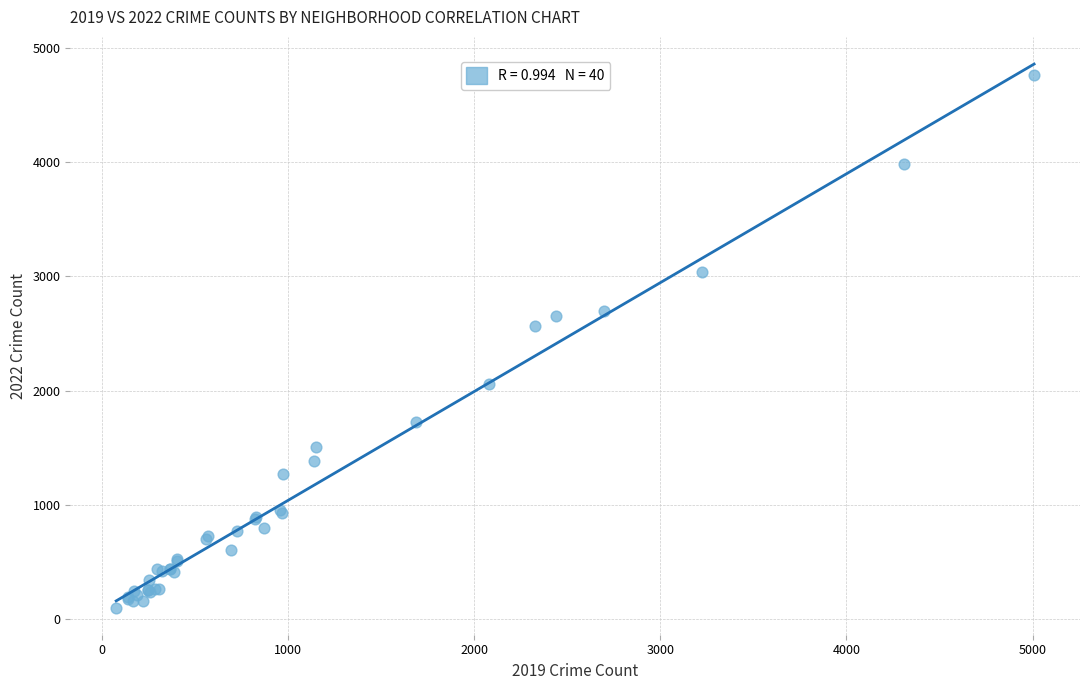

What Y value in the scatter plot is closest to 2430?

2566